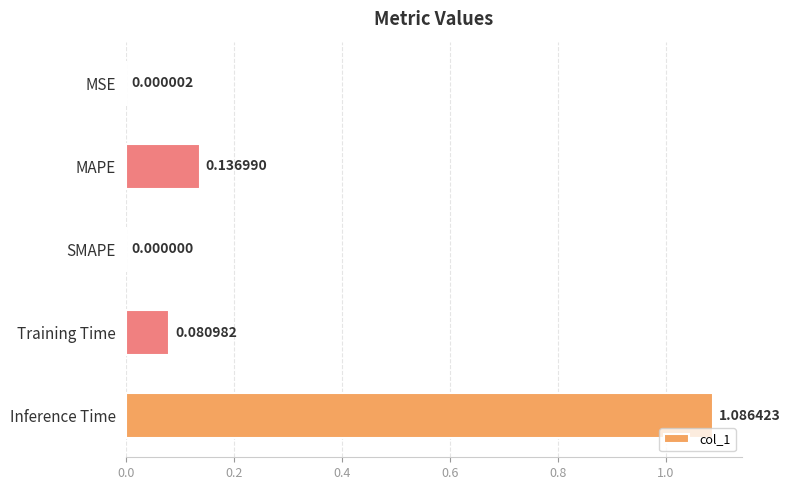

At which category does the chart reach its peak across all series?

Inference Time